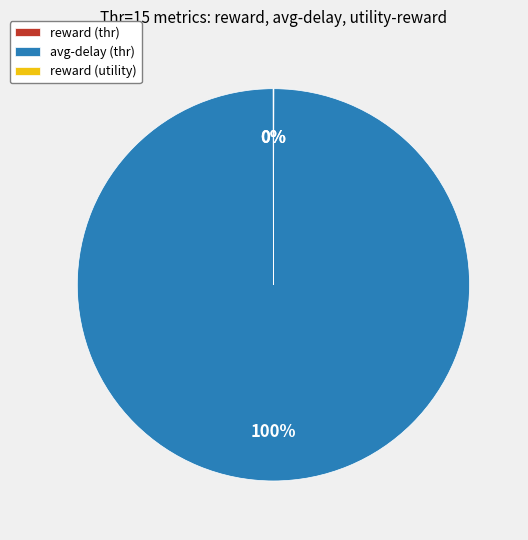

To the nearest percent, what is the average slice percentage?

33%